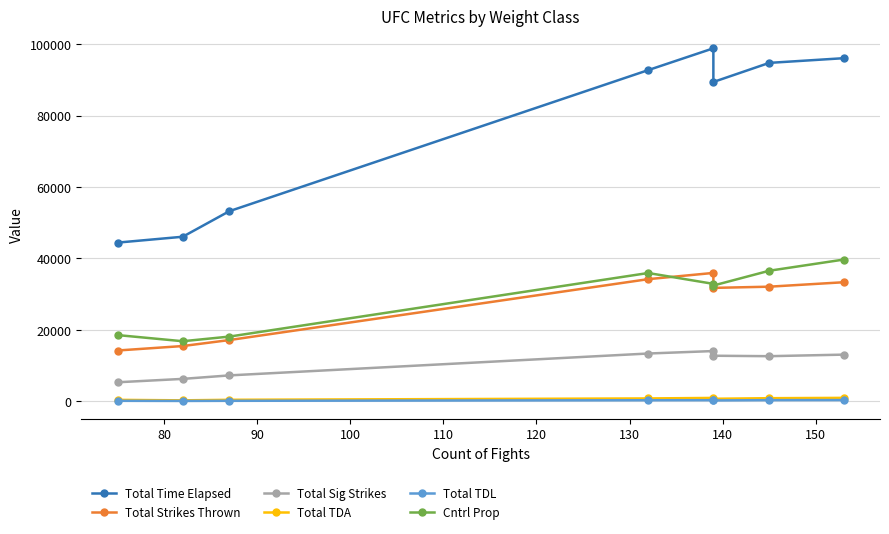

What is the value of the Total Strikes Thrown point at the 5th from the left?

35946